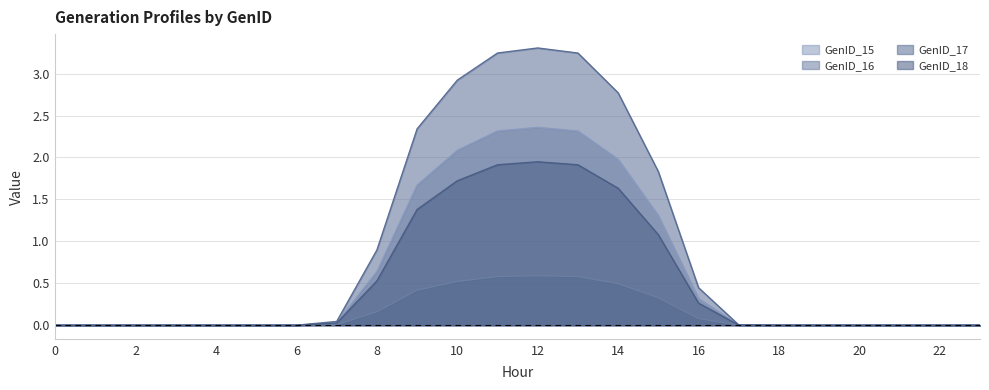

Rank the categories by GenID_16 value from highest to lowest.

12, 11, 13, 10, 14, 9, 15, 8, 16, 7, 17, 18, 19, 2, 0, 1, 3, 4, 5, 6, 20, 21, 22, 23